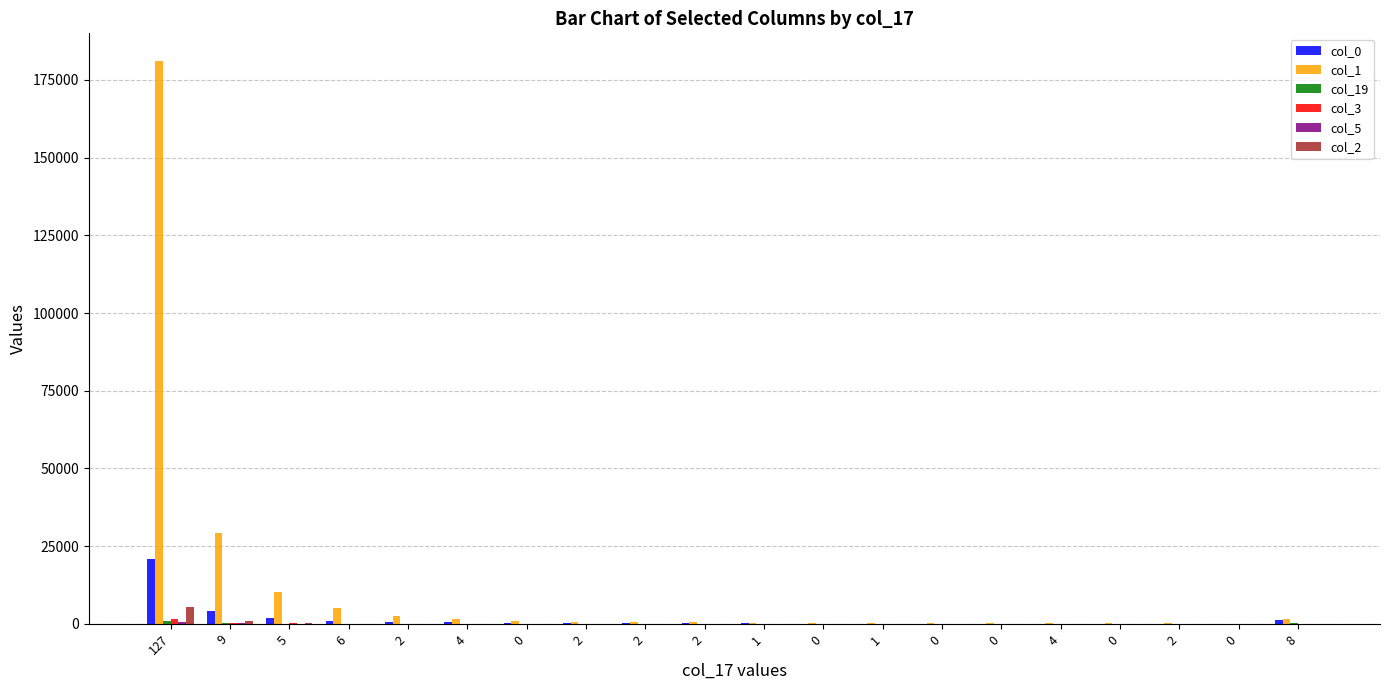

True or false: col_5 has a value of 4 at 1.

True